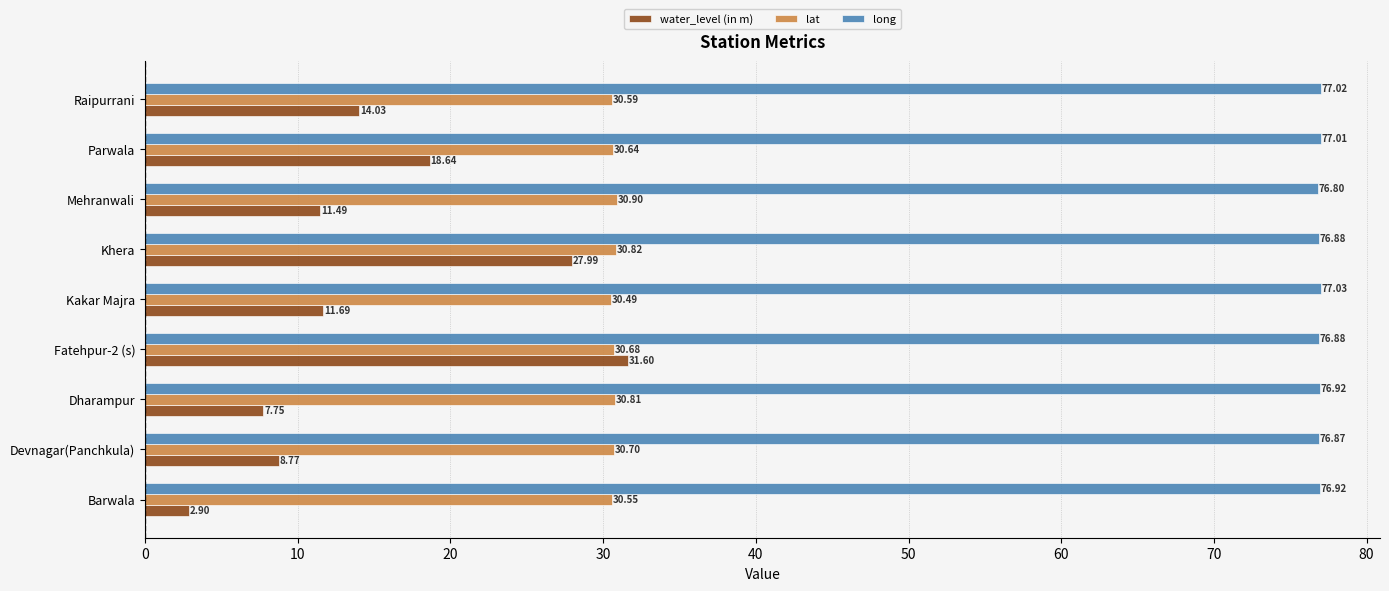

What is the average value of the long series?

76.9